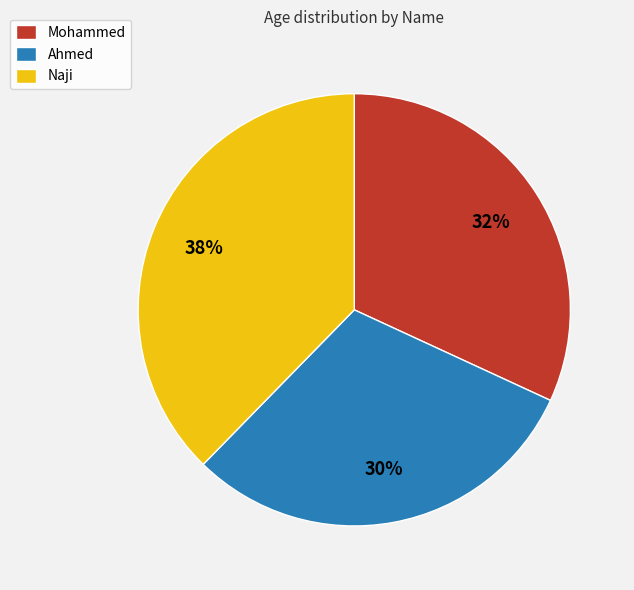

Is the sum of Mohammed and Naji greater than half?

Yes